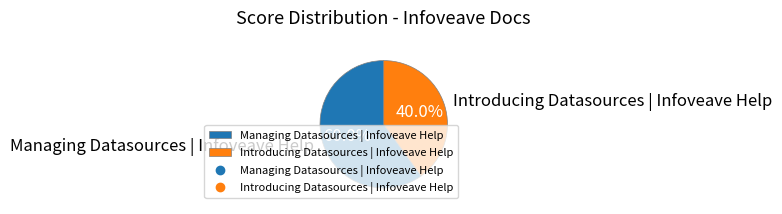

Do Managing Datasources | Infoveave Help and Introducing Datasources | Infoveave Help together represent more than half of the pie?

Yes